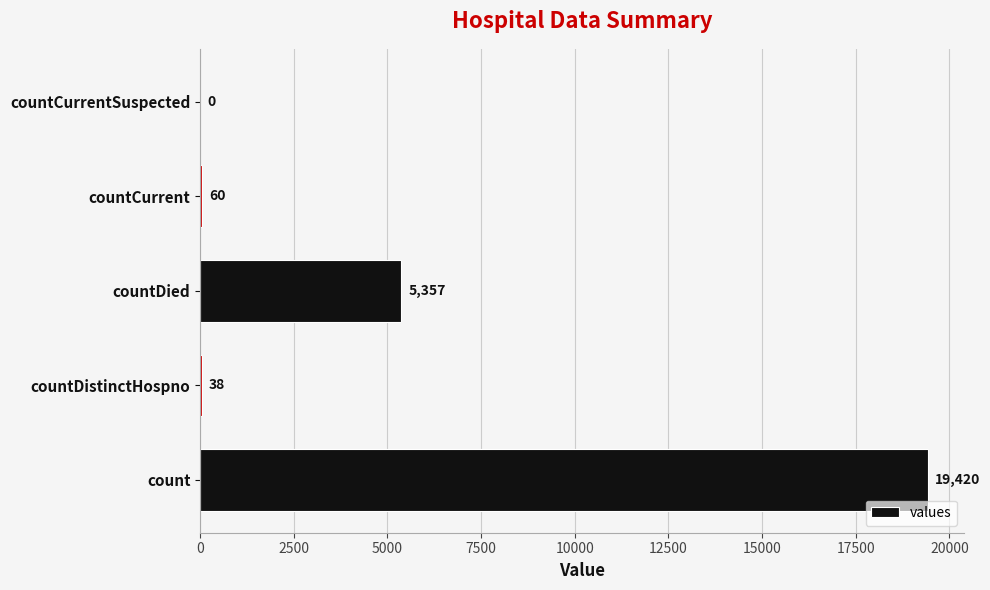

What is the sum of all values?

24875